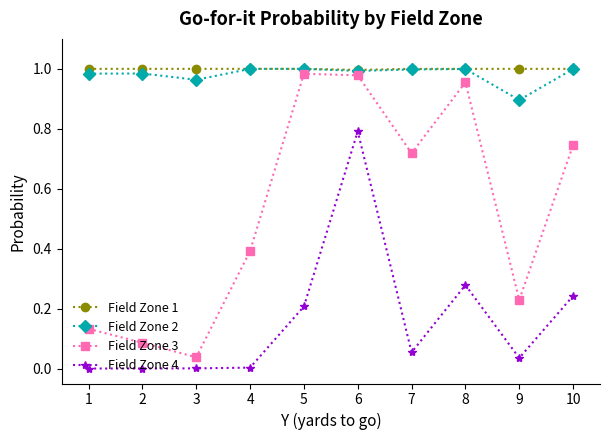

The Field Zone 3 series shows 0.0 at 3. True or false?

True